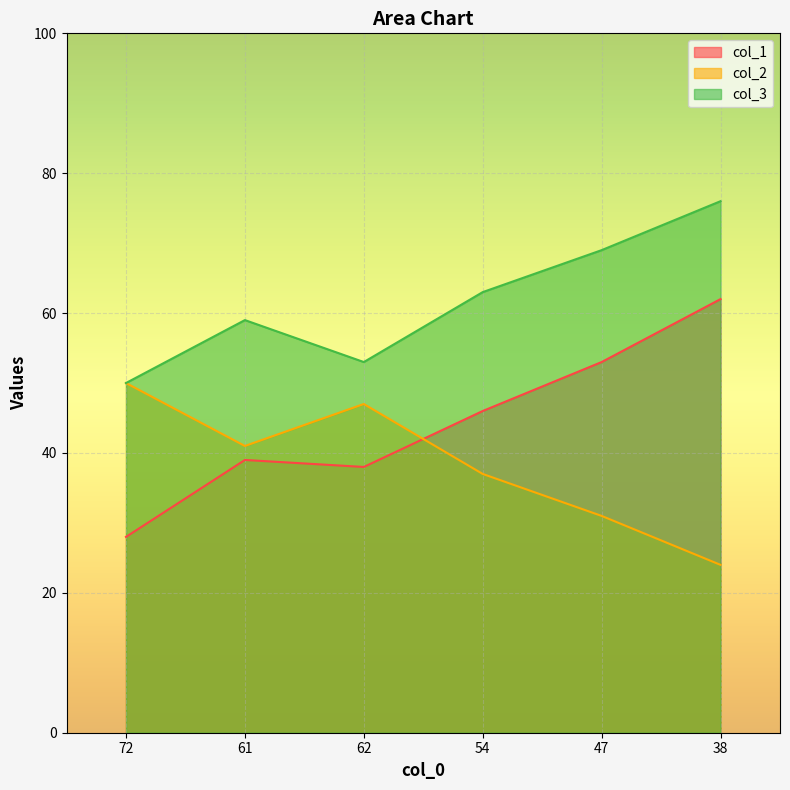

Between 62 and 47, which is larger?

47